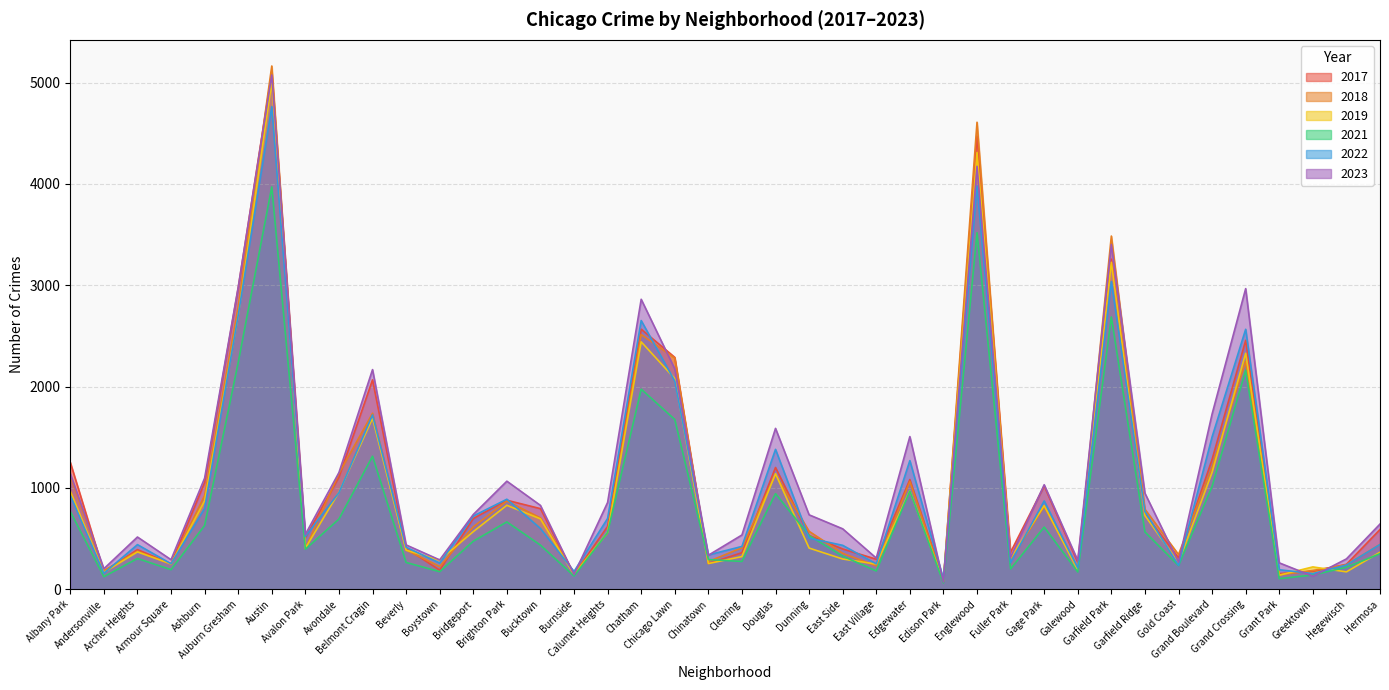

Where is 2022 nearest to the value 2430?

Grand Crossing